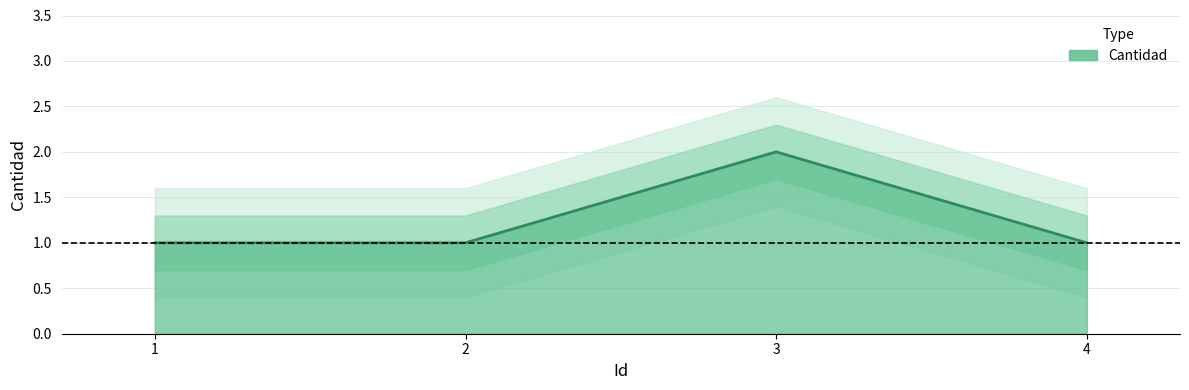

What is the greatest value displayed?

2